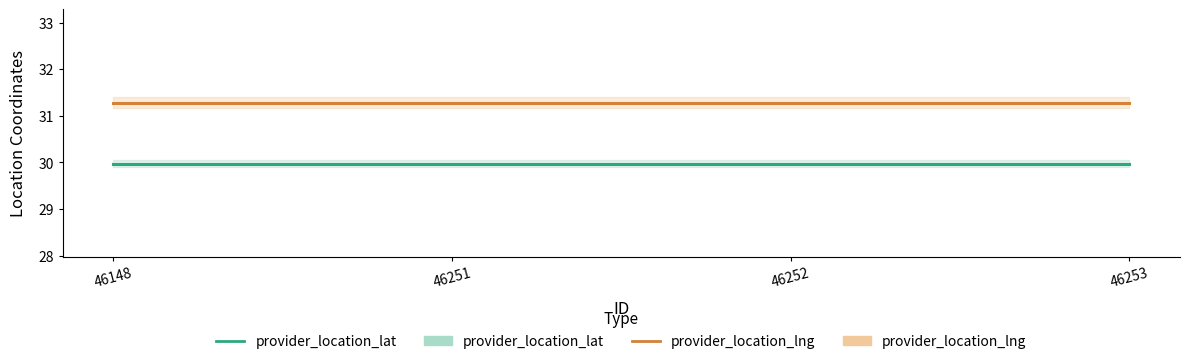

Count the number of categories in the chart.

4